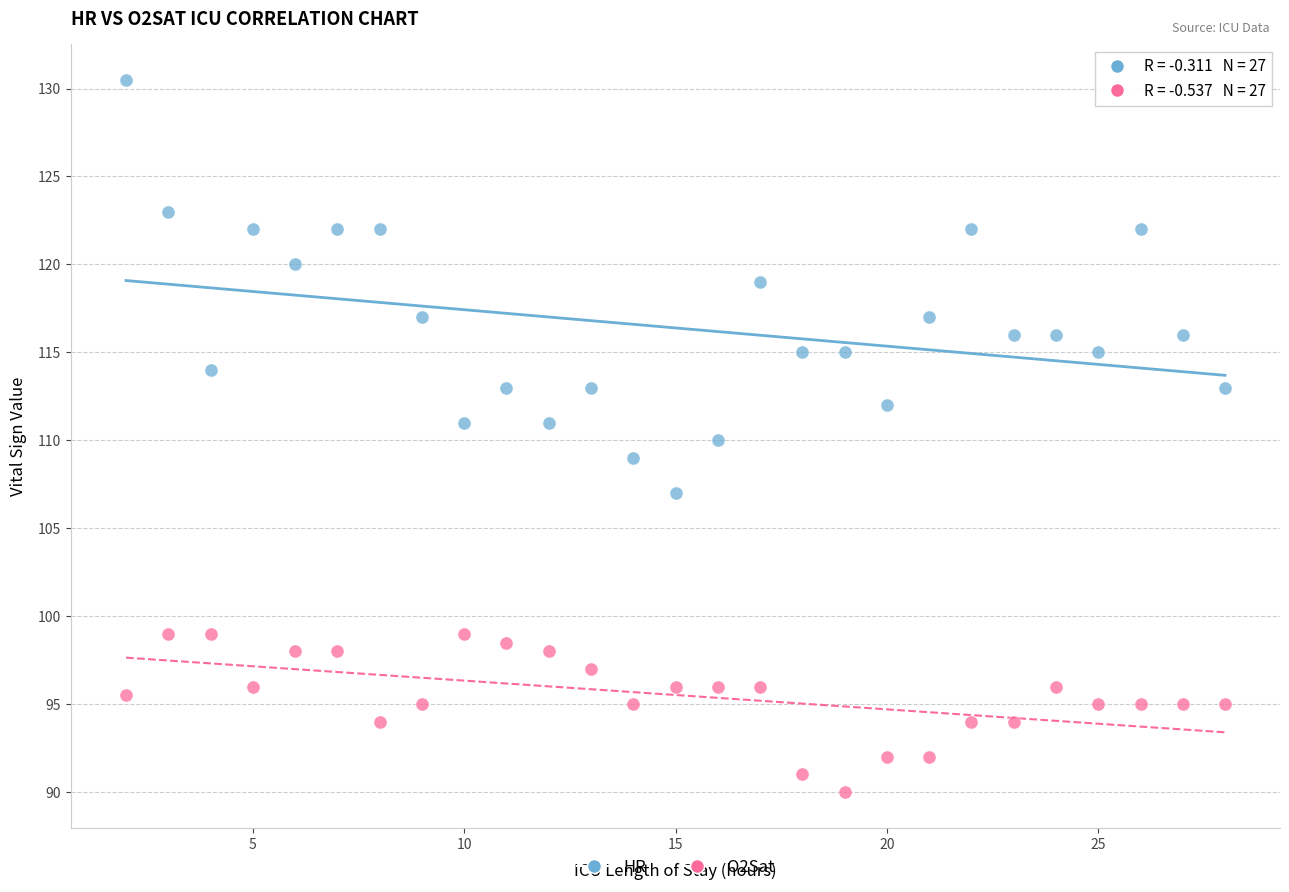

Which series has the widest spread of Y values?

HR